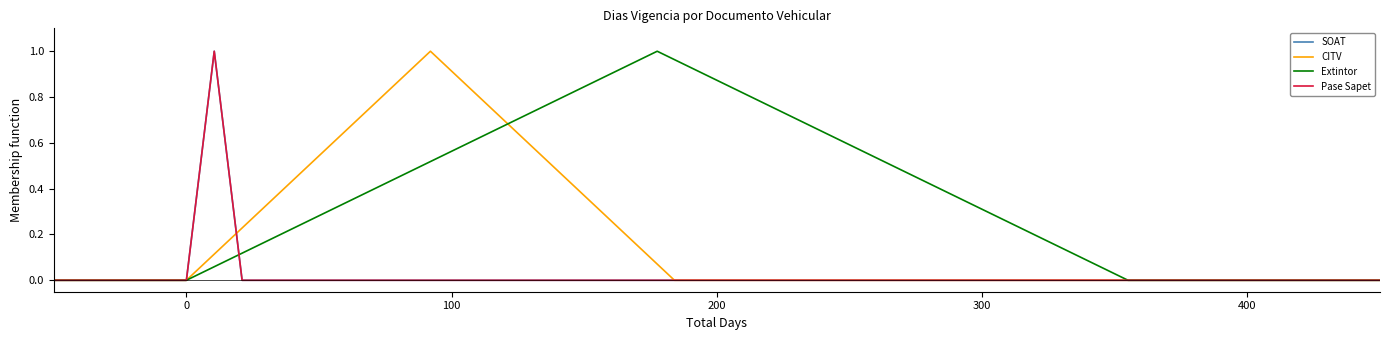

True or false: Extintor and SOAT intersect in this chart.

False